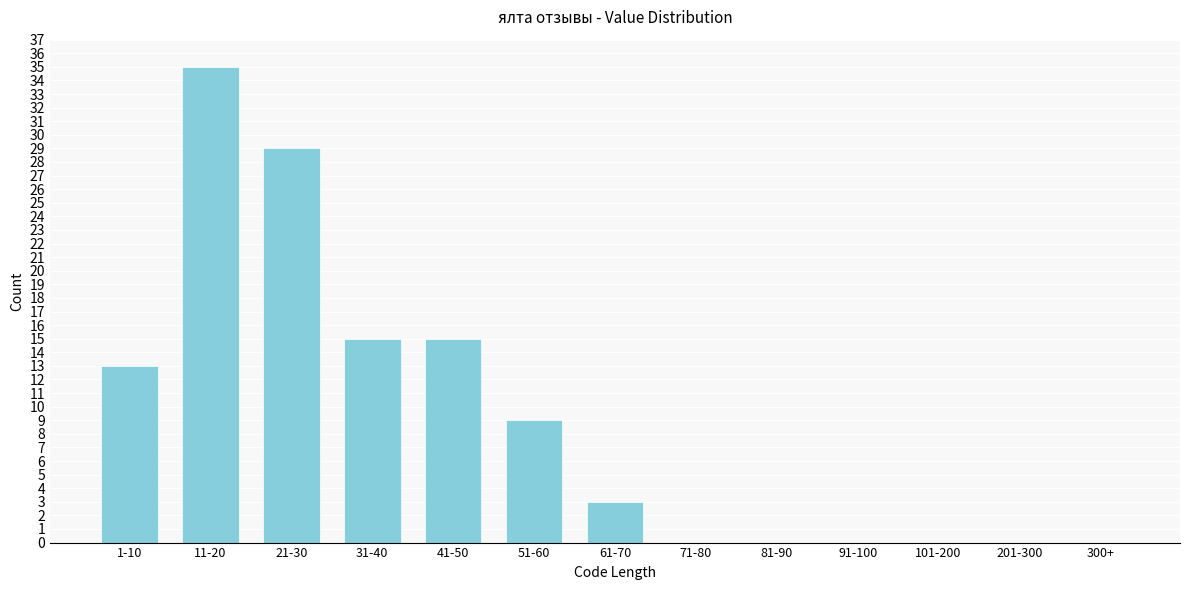

Reading right to left, list all the values displayed in this chart.

300+=0	201-300=0	101-200=0	91-100=0	81-90=0	71-80=0	61-70=3	51-60=9	41-50=15	31-40=15	21-30=29	11-20=35	1-10=13